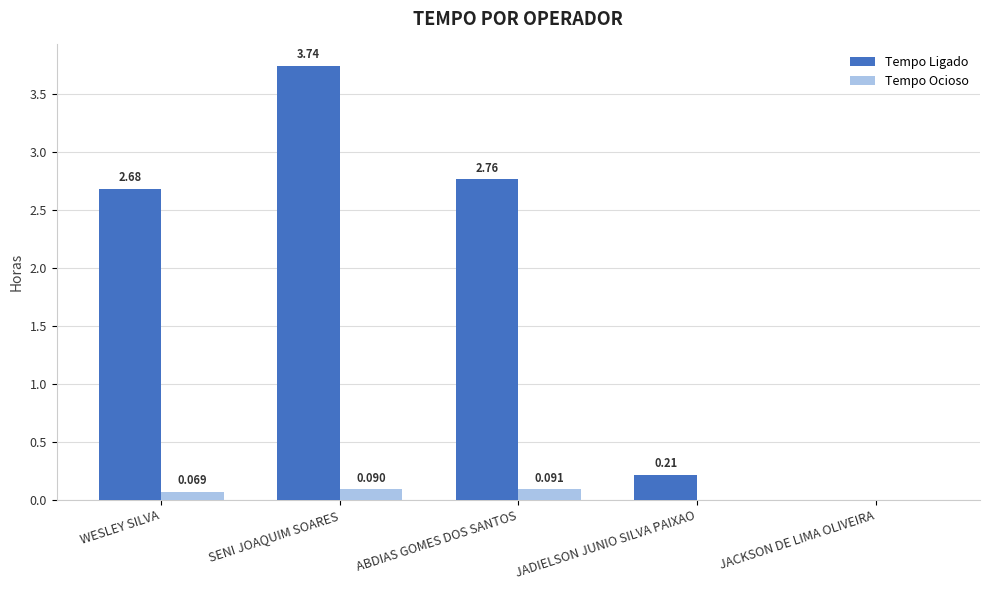

At which category is the sum across all series the highest?

SENI JOAQUIM SOARES